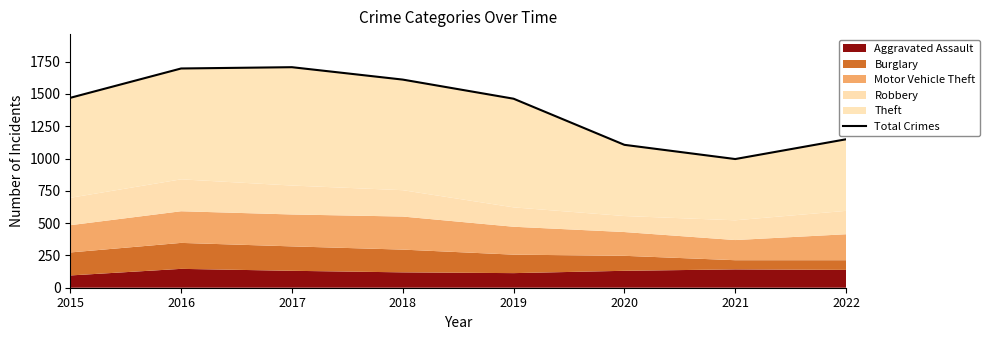

What is the value of the 2nd point from the left?

1697